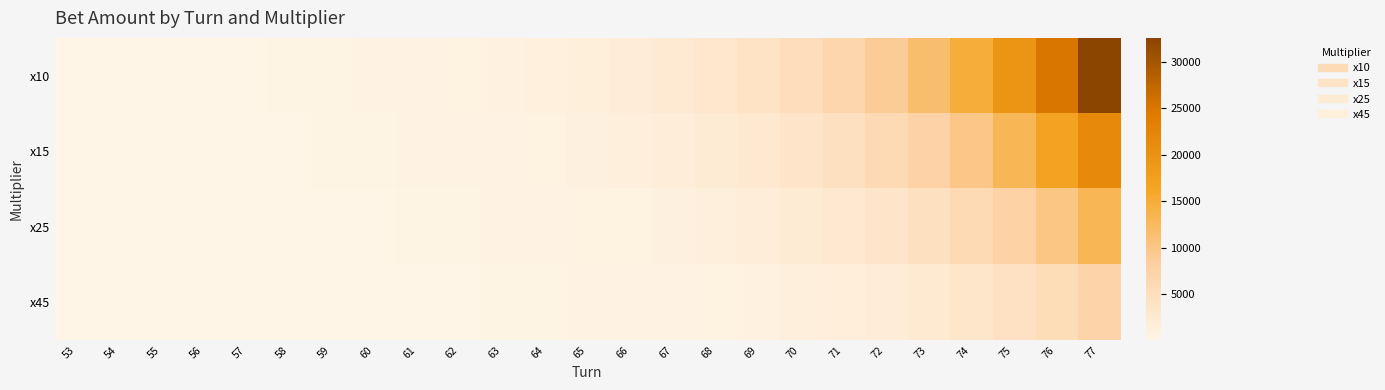

Rank the series by their average value, from highest to lowest.

x10, x15, x25, x45